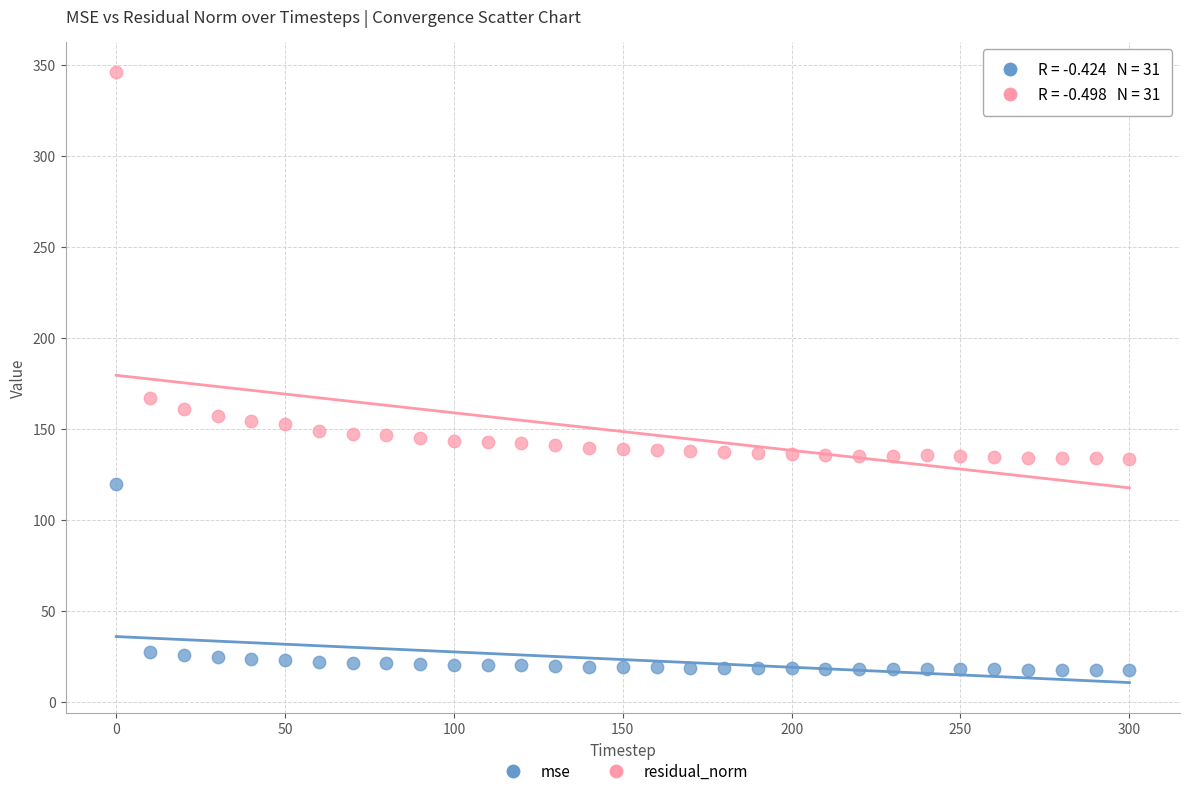

Which series contains the lowest Y value?

mse